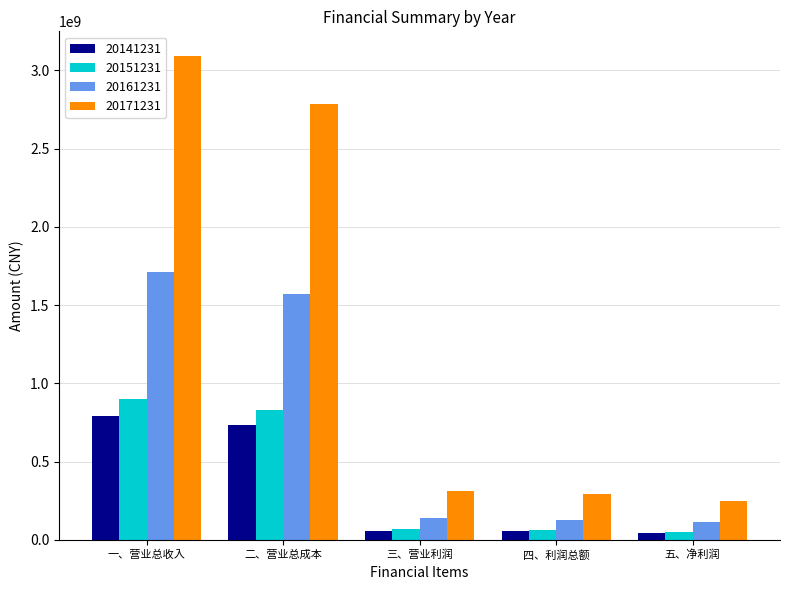

What is the sum of all 20151231 values?

1920683151.9